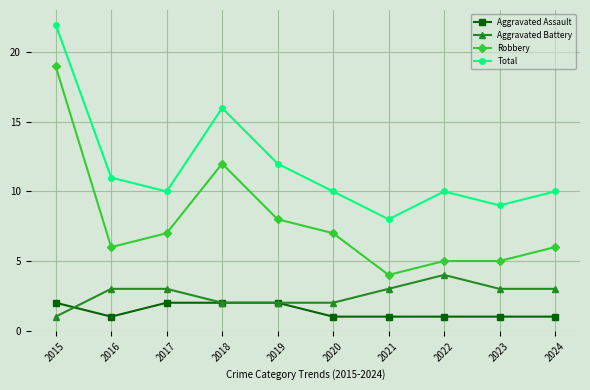

True or false: Robbery and Aggravated Assault cross at least once.

False